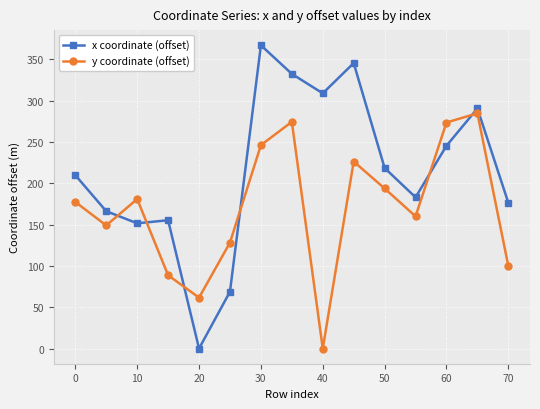

Does the chart have visible grid lines?

Yes